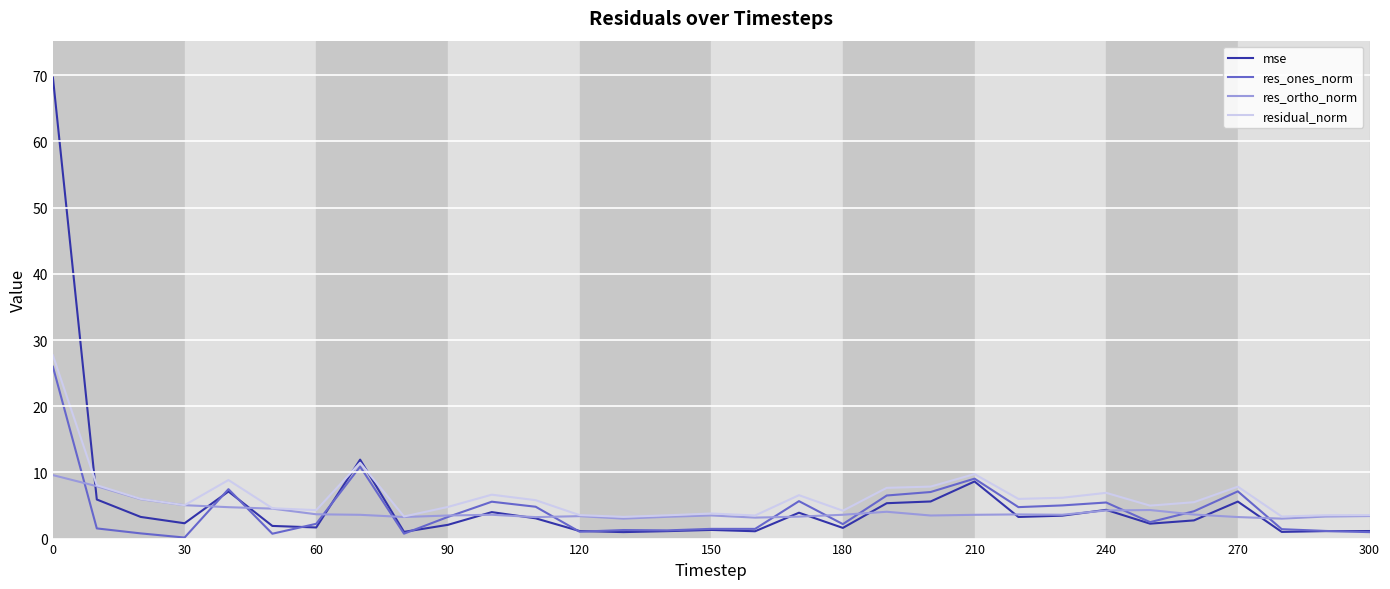

What is the highest value of the residual_norm series?

27.7